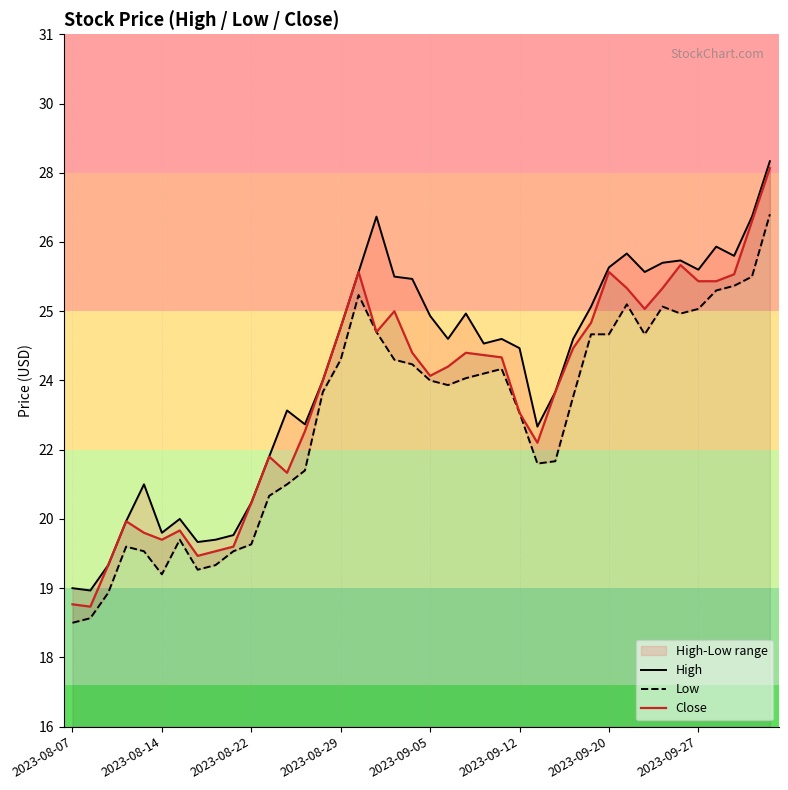

What are all the series names shown in the legend?

High, Low, Close